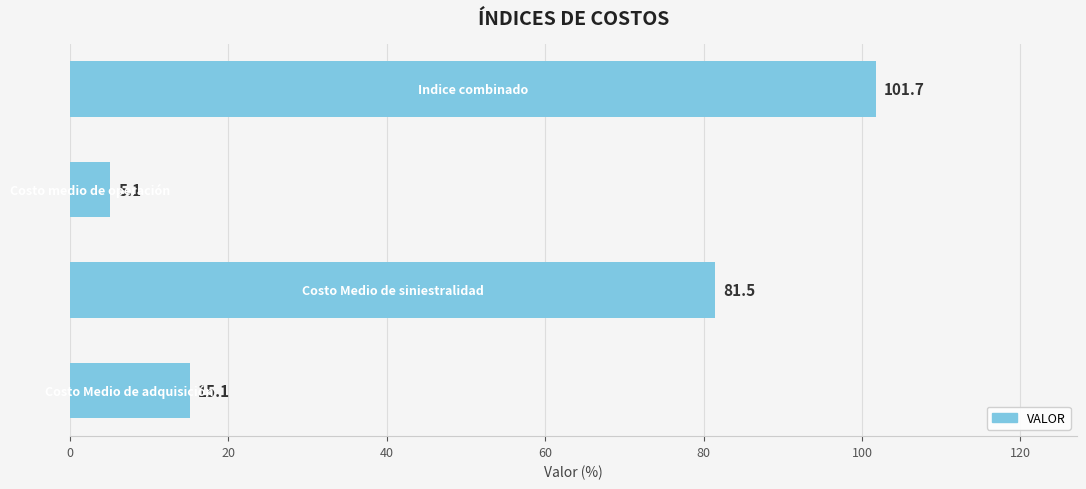

Reading bottom to top, what are all the values shown in this chart?

15.1	81.5	5.1	101.7